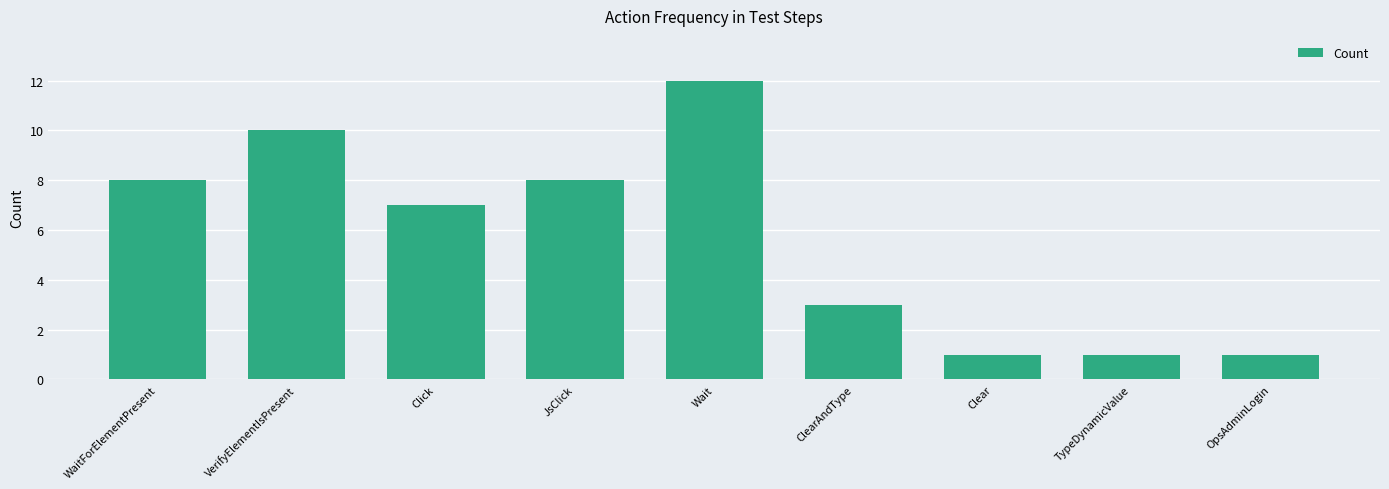

What is the label of the 5th bar from the left?

Wait